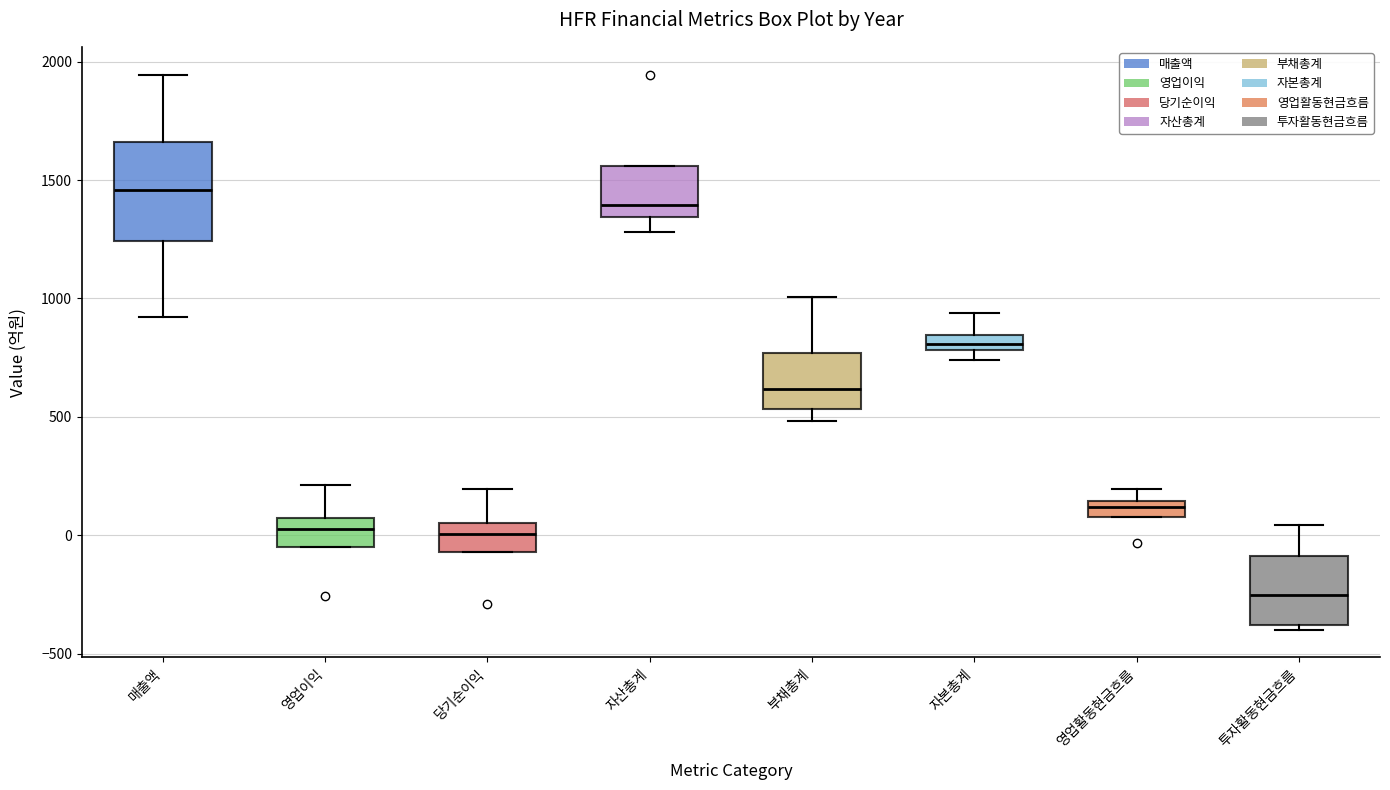

Which box has the lowest median line?

투자활동현금흐름